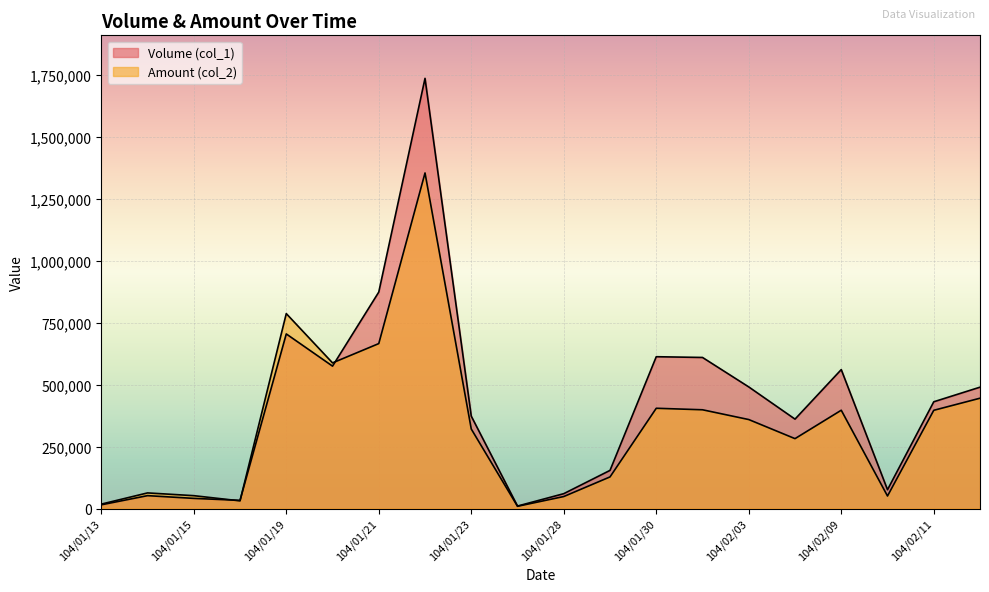

Is it true that Amount (col_2) equals 571822 at 104/01/22?

False